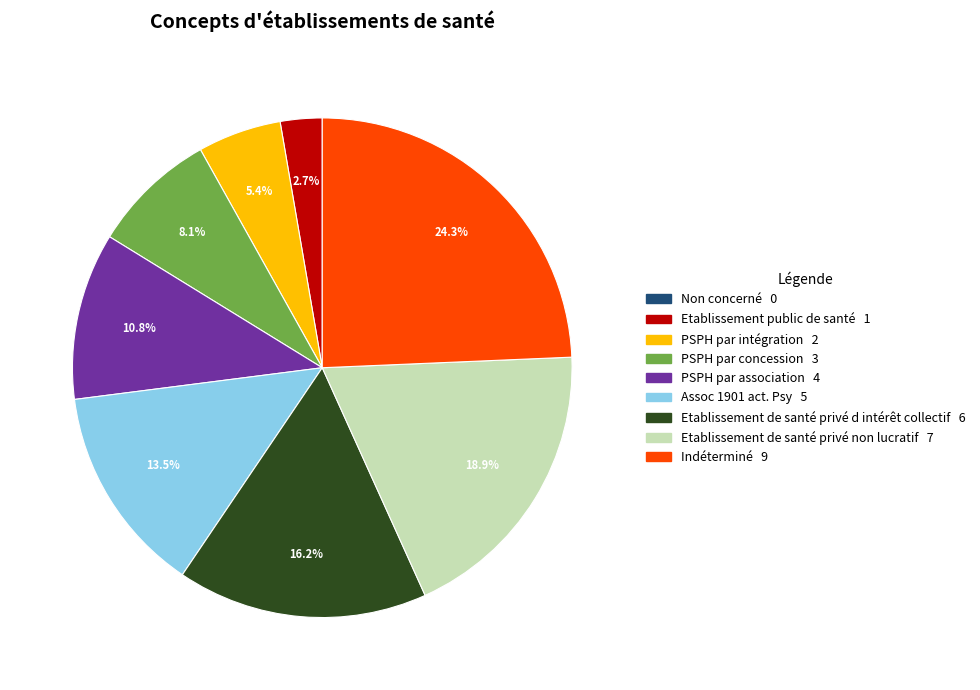

Combined, do Indéterminé and Etablissement public de santé account for over 50%?

No